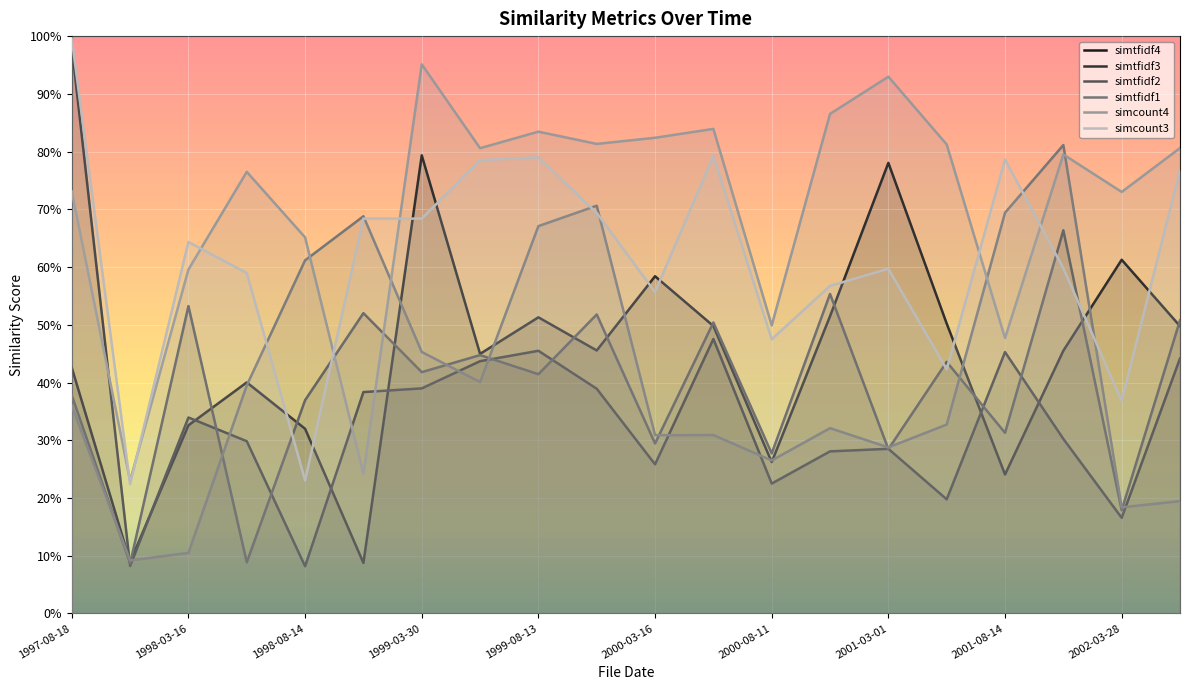

At how many categories does at least one series exceed 0?

20